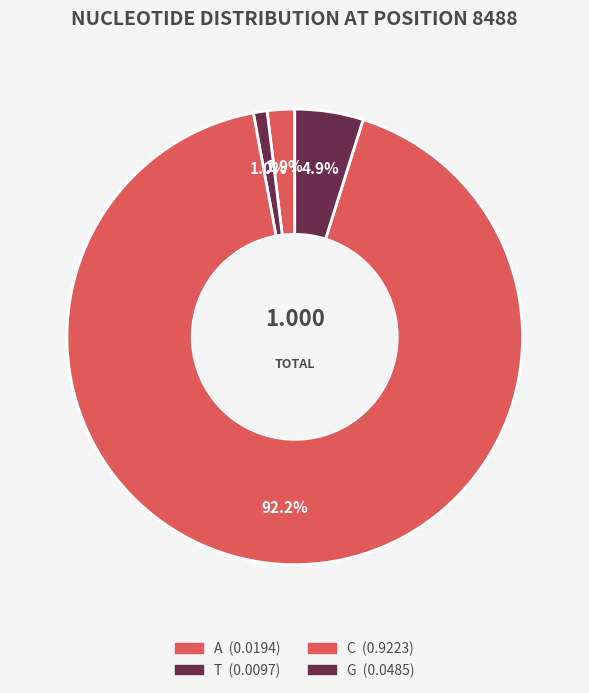

How many segments does this pie chart have?

4